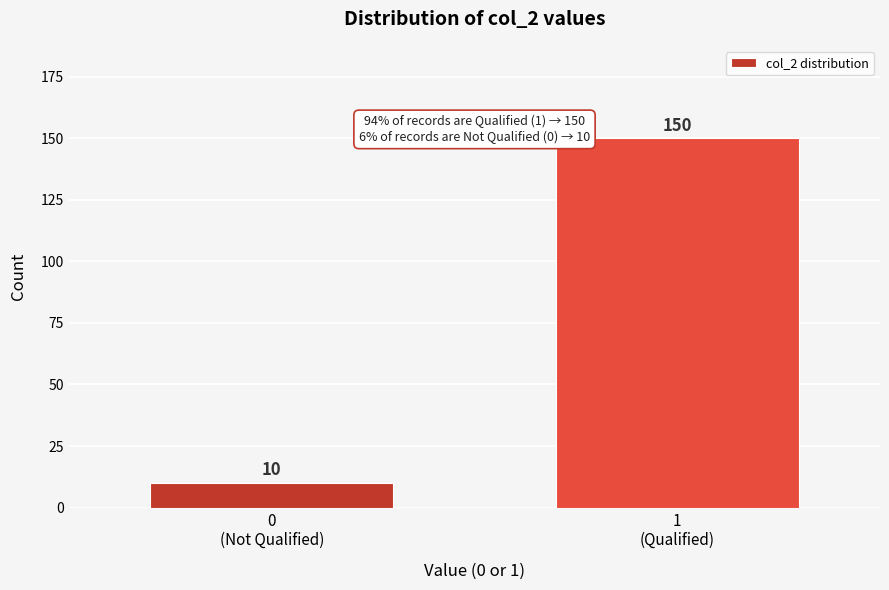

Reading left to right, list all the values displayed in this chart.

10	150